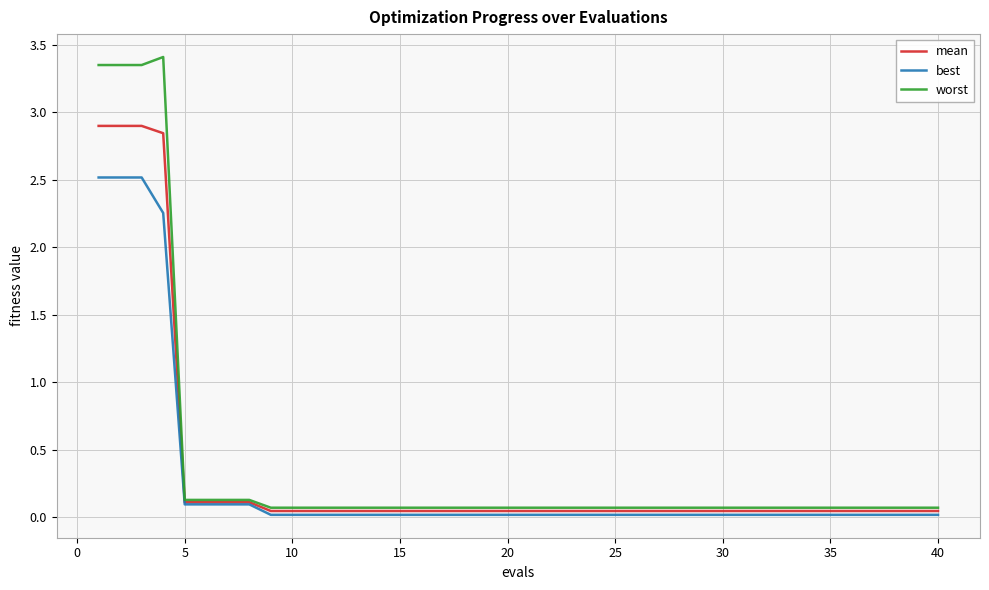

What is the average value of the worst series?

0.4